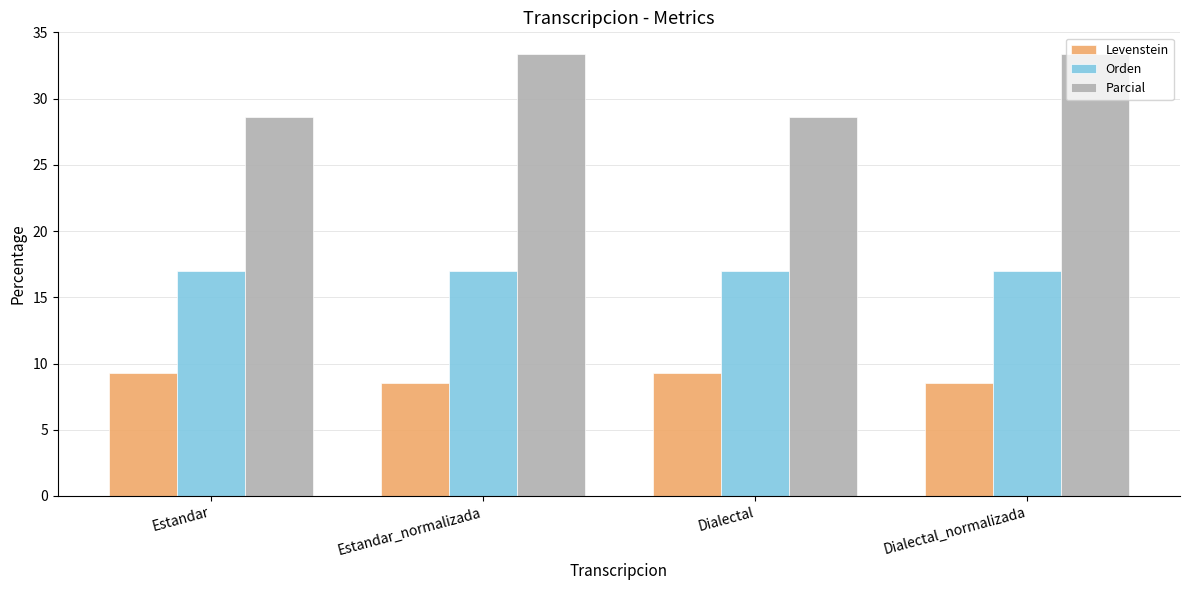

Rank the series by their maximum value, from highest to lowest.

Parcial, Orden, Levenstein